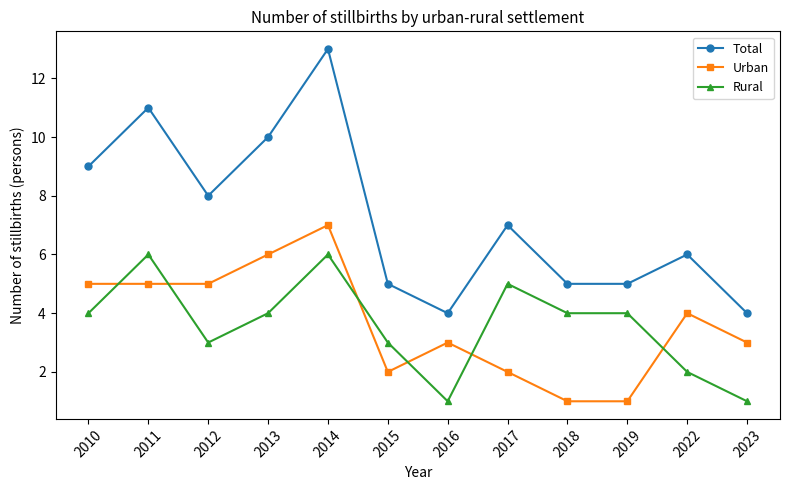

The value of Total at 2023 is 6. True or false?

False